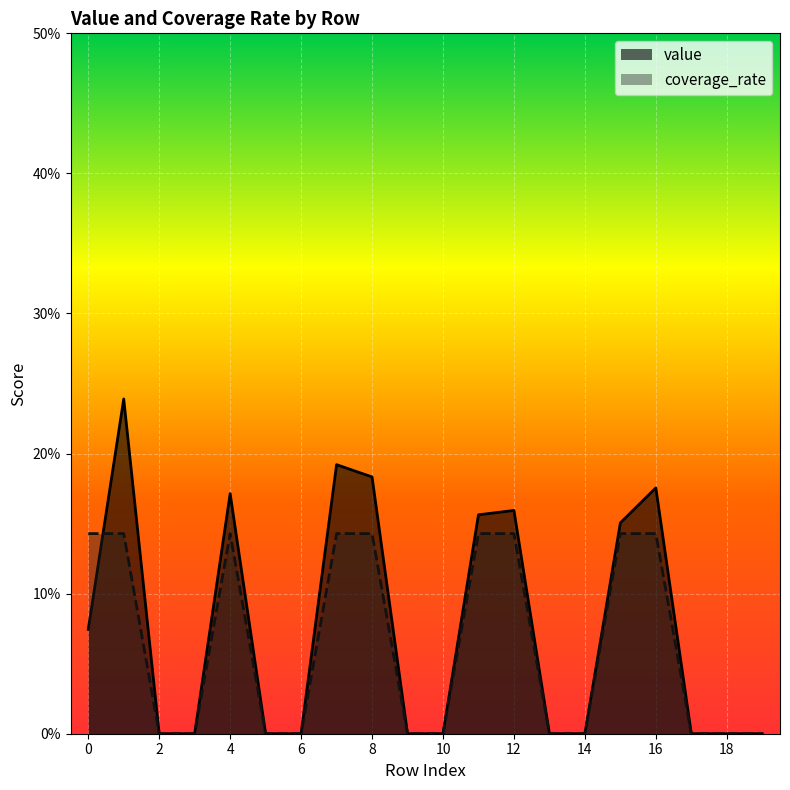

Rank the series by their average value, from highest to lowest.

value, coverage_rate